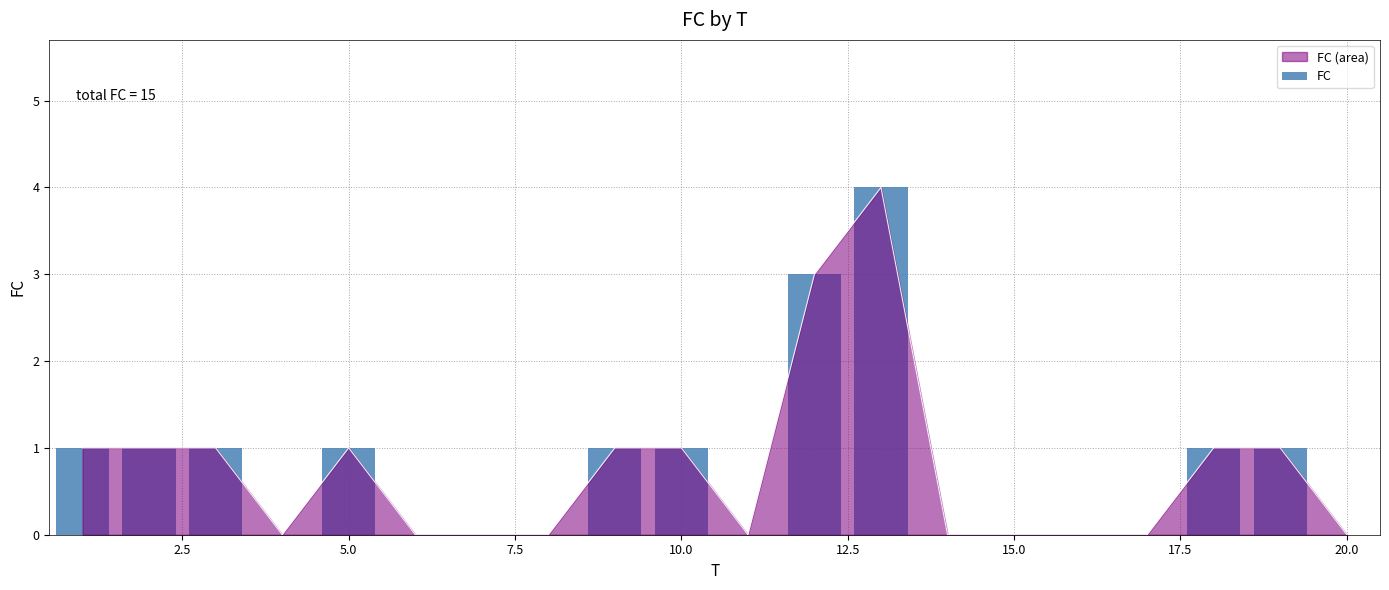

The FC (area) series shows -1 at 15.0. True or false?

False